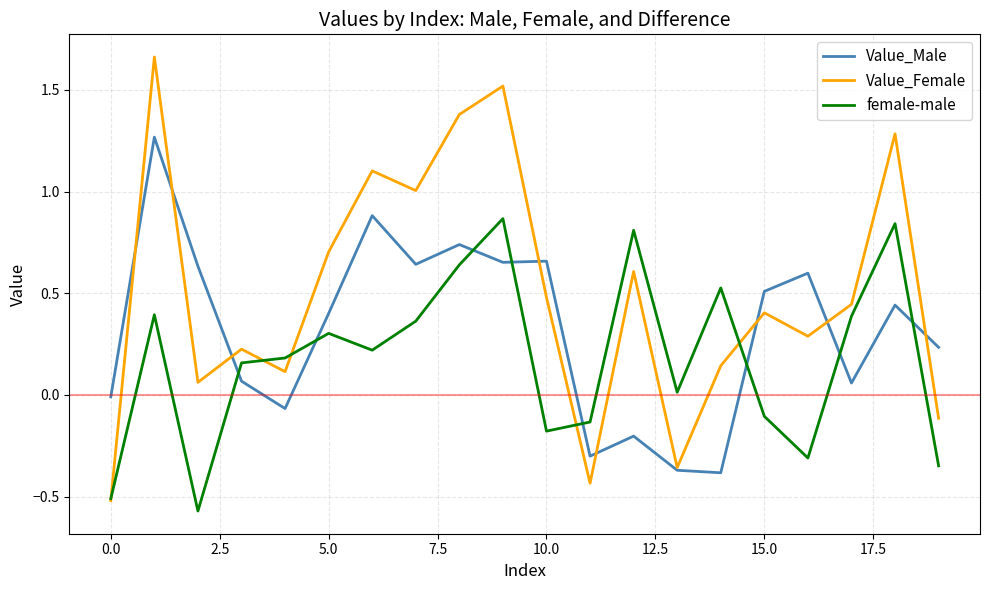

List the series in order of their overall mean, highest first.

Value_Female, Value_Male, female-male